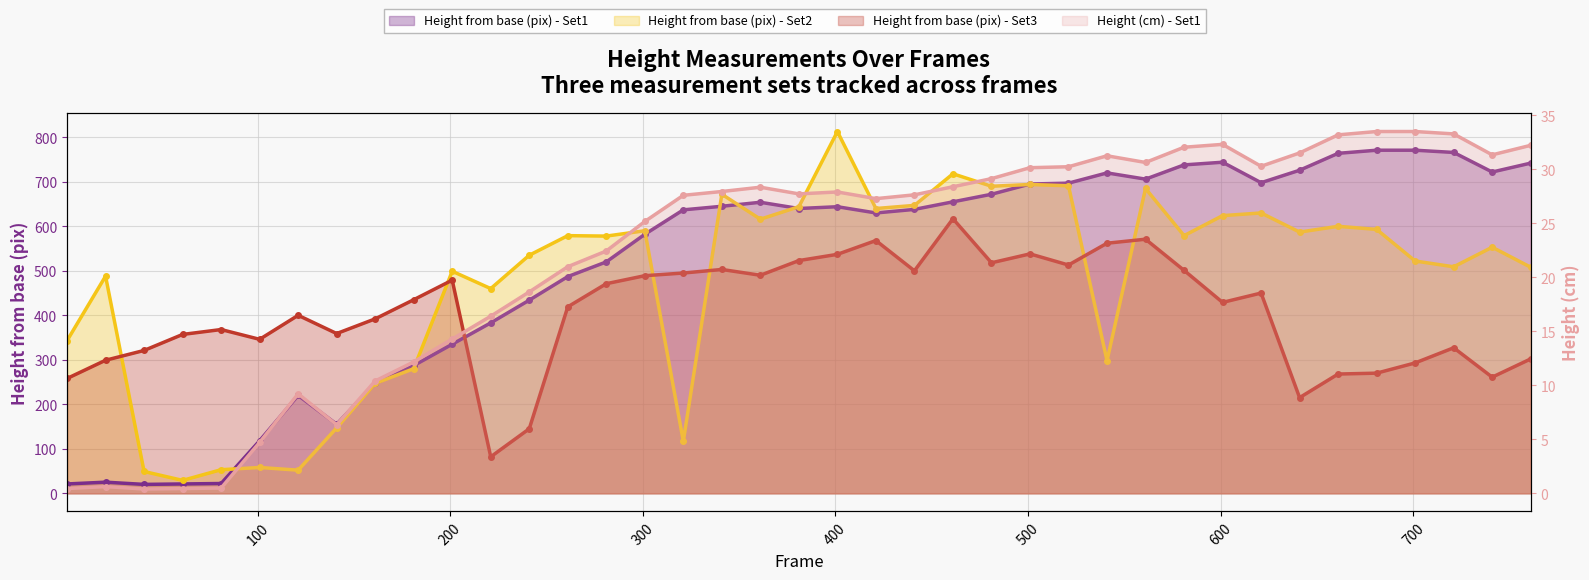

Rank the series at 121 from lowest to highest value.

Height (cm) - Set1, Height from base (pix) - Set2, Height from base (pix) - Set1, Height from base (pix) - Set3